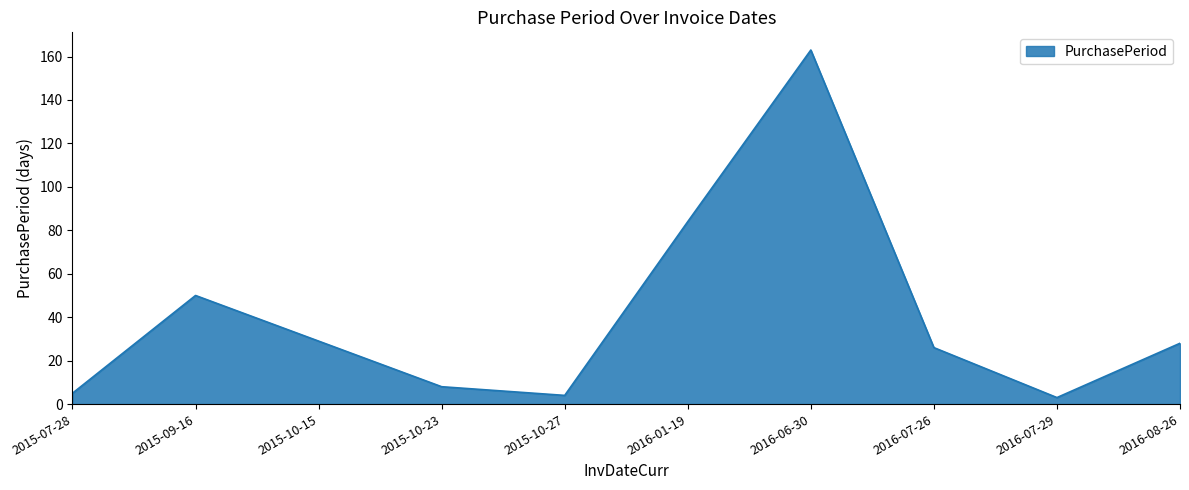

Between 2016-01-19 and 2016-06-30, which is larger?

2016-06-30